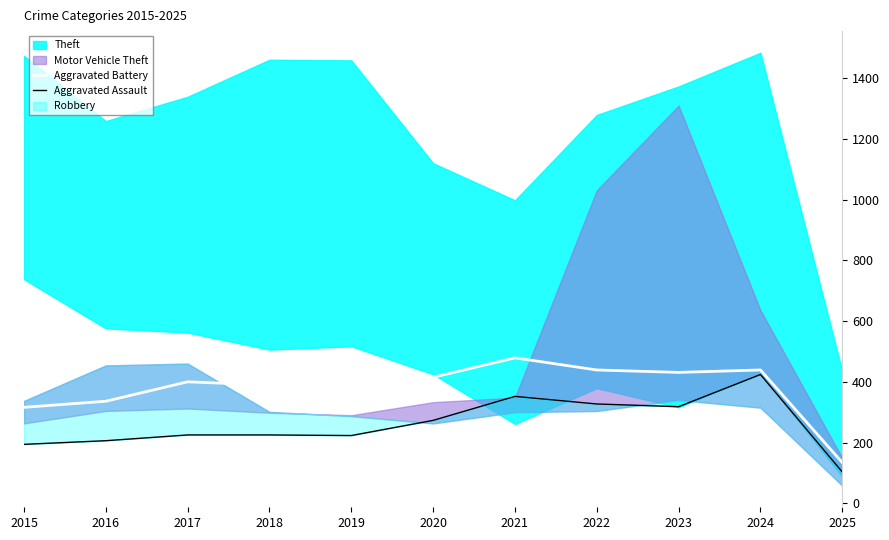

True or false: Aggravated Battery has a value of 439 at 2016.

False